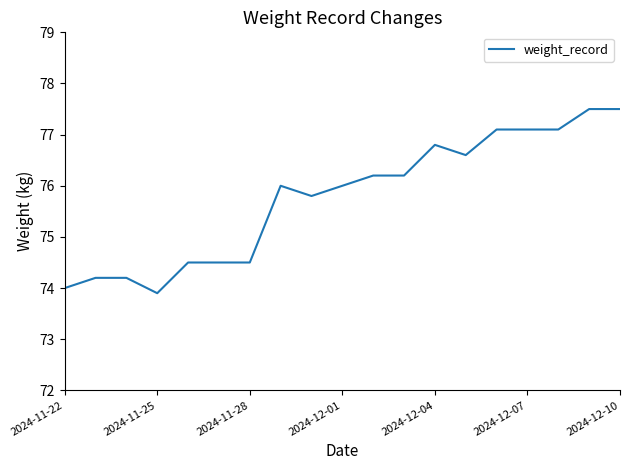

What is the difference between the maximum and minimum values?

3.6